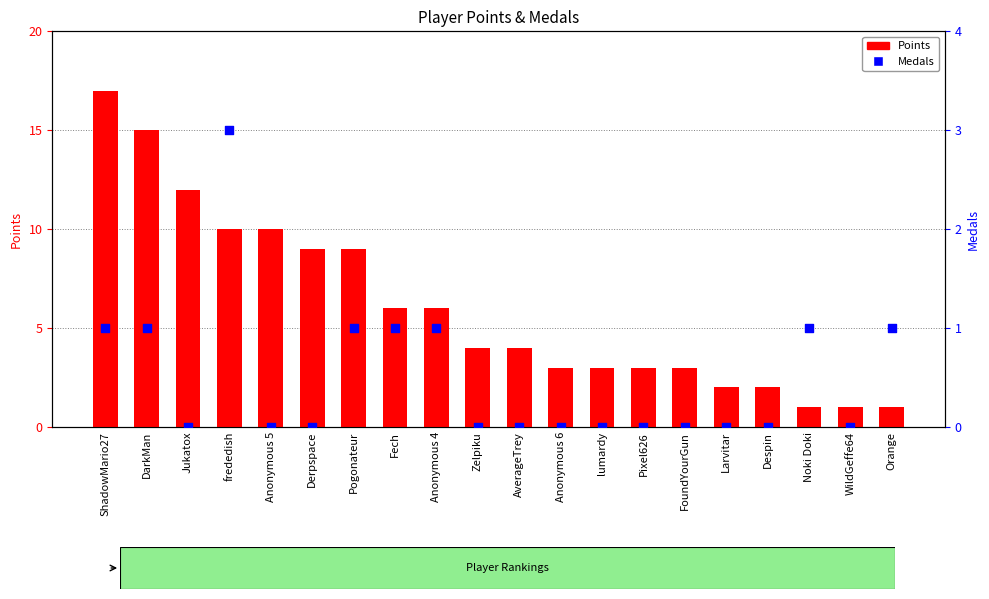

Which series reaches the minimum Y coordinate?

Medals